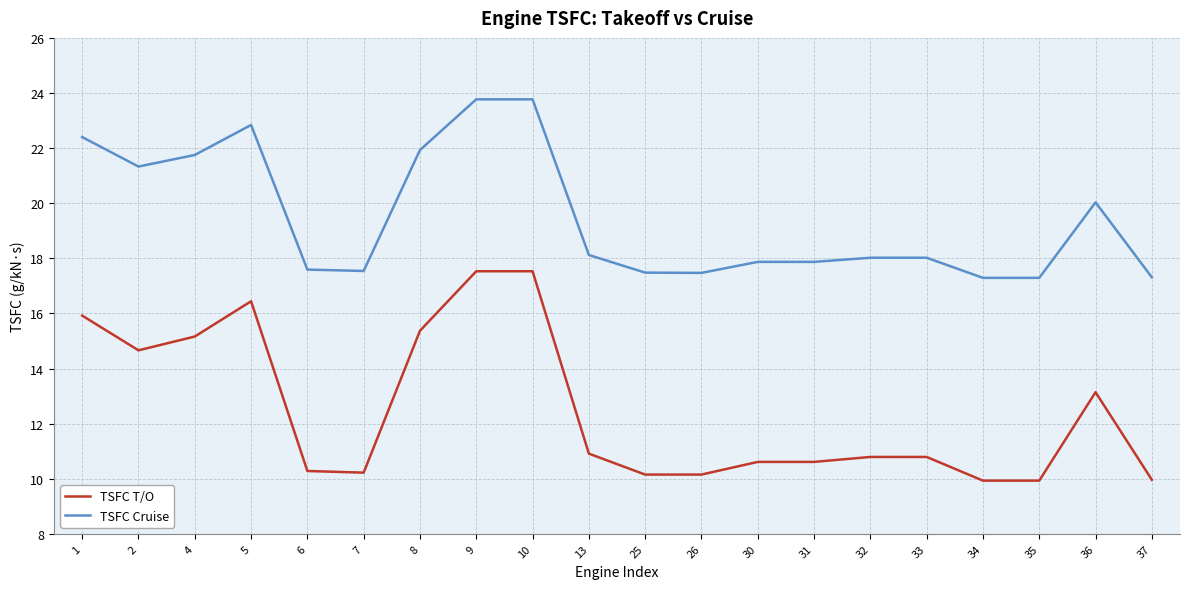

Between 2 and 34, which series saw the biggest shift?

TSFC T/O